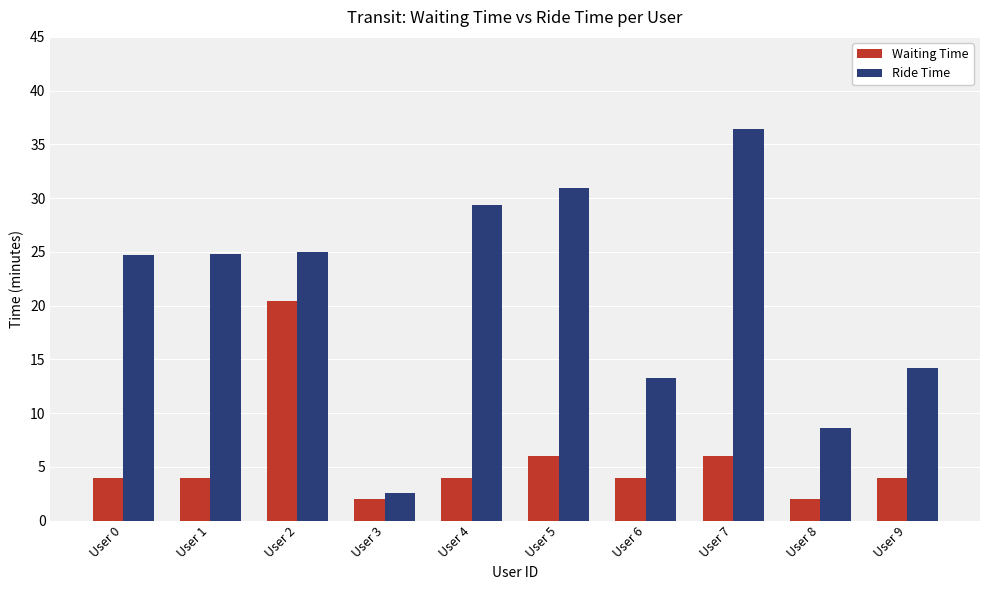

What is the maximum value for Waiting Time?

20.4